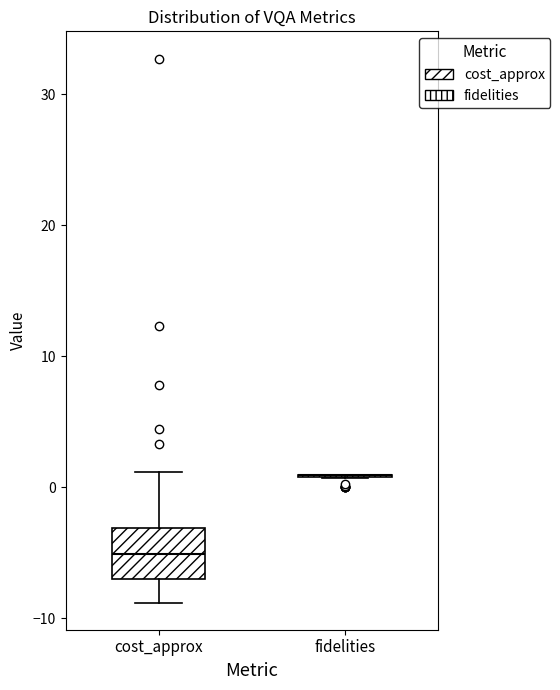

Reading left to right, read every box against the y-axis: the position of its median line, the range the box covers, and the ends of its whiskers. The values are not printed on the chart, so give them approximately, as read against the axis.

cost_approx: median -5, box -7 to -3, whiskers -9 to 1
fidelities: box collapsed to a line at 1, whiskers 1 to 1